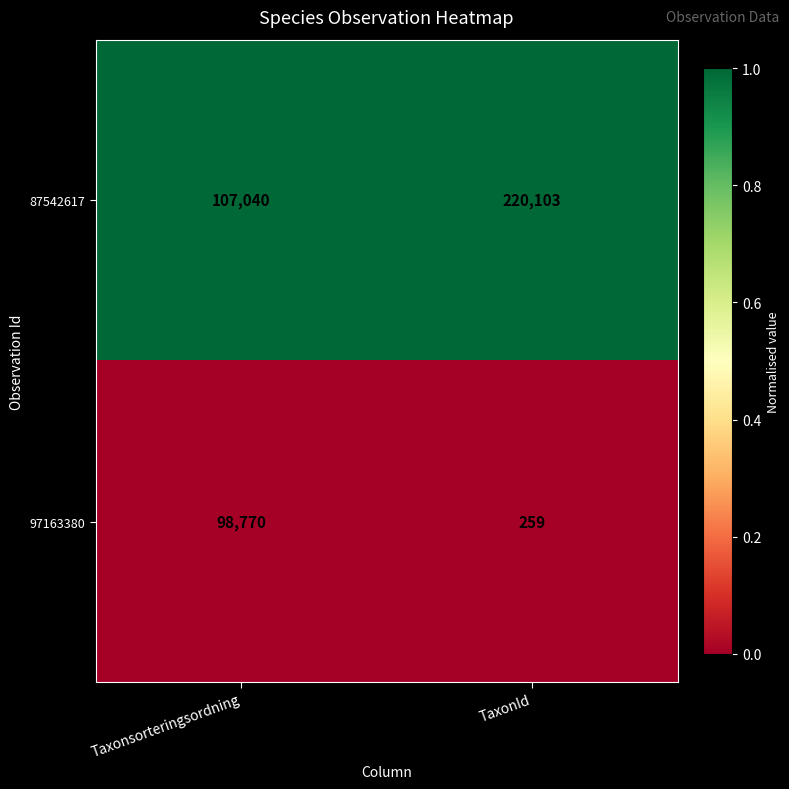

What is the difference between the highest and lowest values at TaxonId?

219844